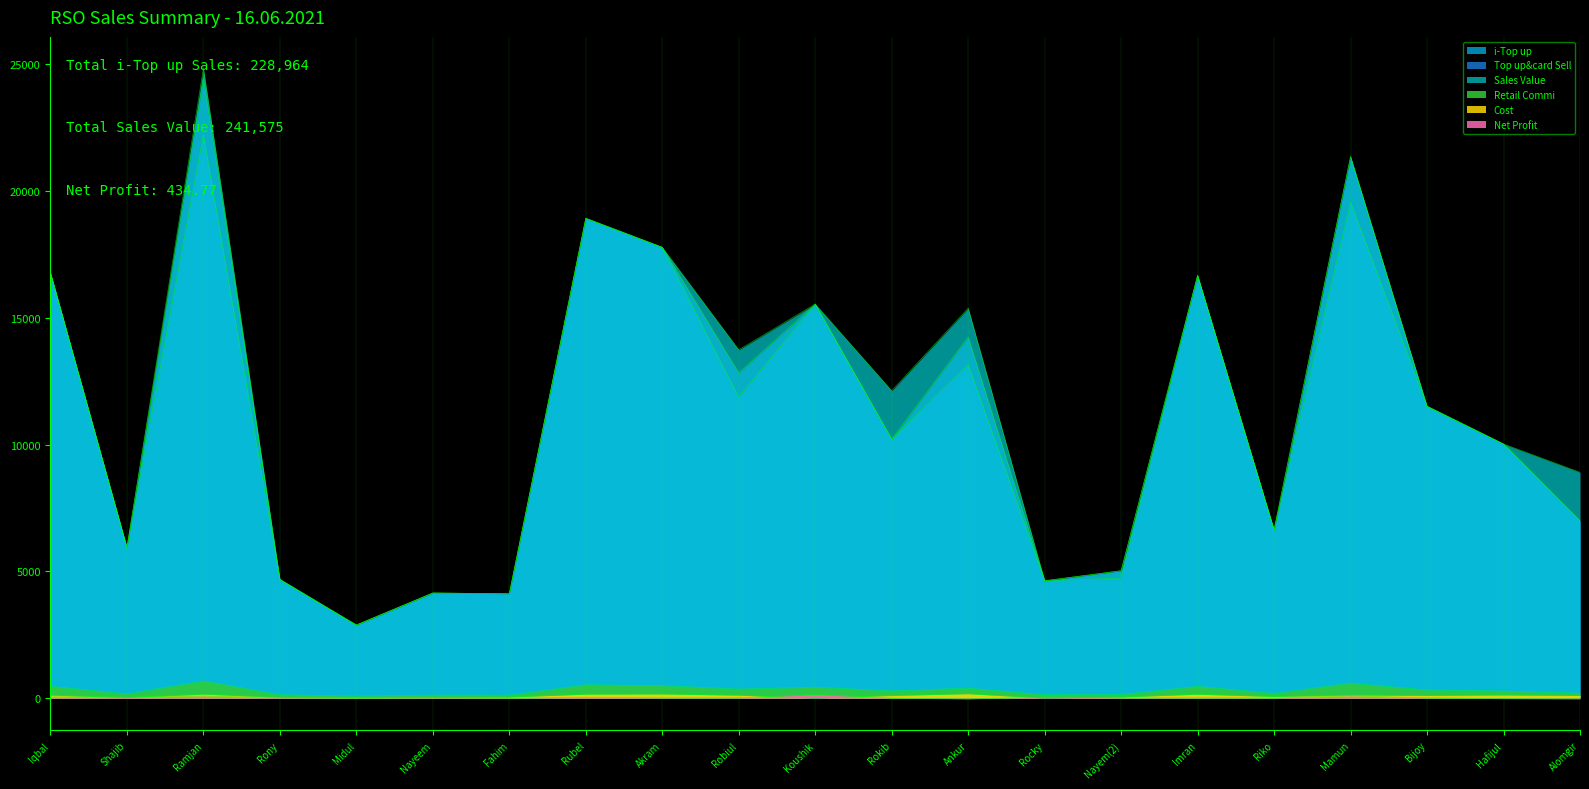

True or false: i-Top up and Sales Value intersect in this chart.

False